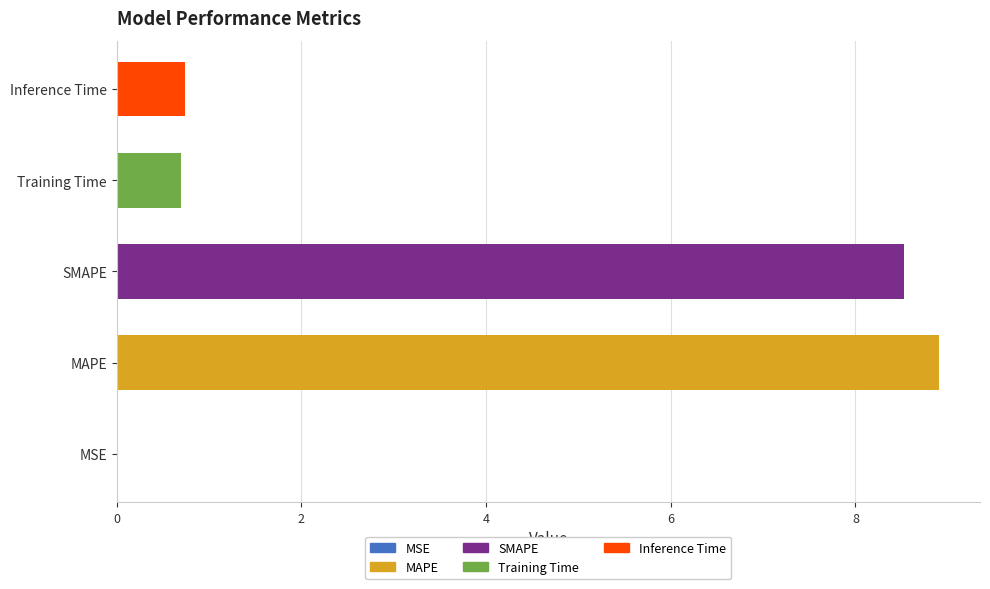

Reading right to left, extract all data points from this chart.

Inference Time=0.7	Training Time=0.7	SMAPE=8.5	MAPE=8.9	MSE=0.0